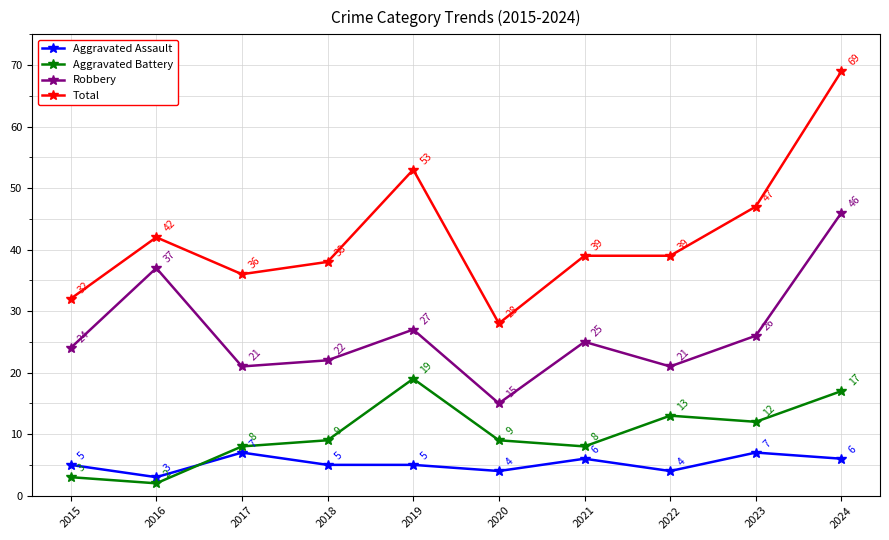

Reading right to left, list all the values displayed in this chart.

Aggravated Assault: 2024=6	2023=7	2022=4	2021=6	2020=4	2019=5	2018=5	2017=7	2016=3	2015=5
Aggravated Battery: 2024=17	2023=12	2022=13	2021=8	2020=9	2019=19	2018=9	2017=8	2016=2	2015=3
Robbery: 2024=46	2023=26	2022=21	2021=25	2020=15	2019=27	2018=22	2017=21	2016=37	2015=24
Total: 2024=69	2023=47	2022=39	2021=39	2020=28	2019=53	2018=38	2017=36	2016=42	2015=32